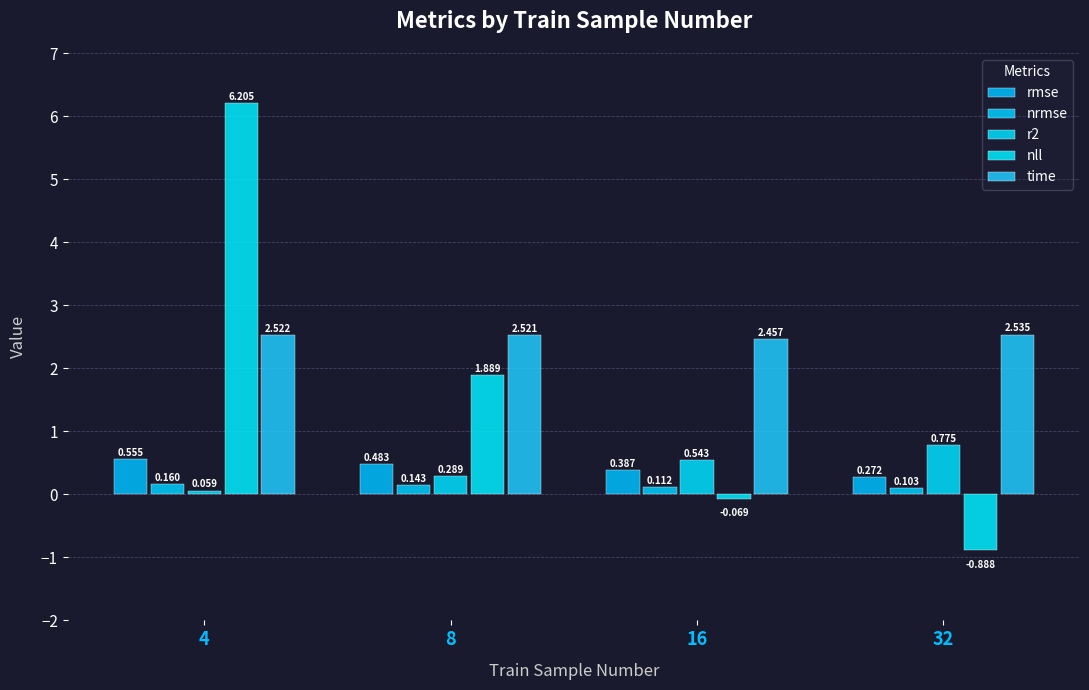

What is the difference between the second highest and second lowest values in the rmse series?

0.1